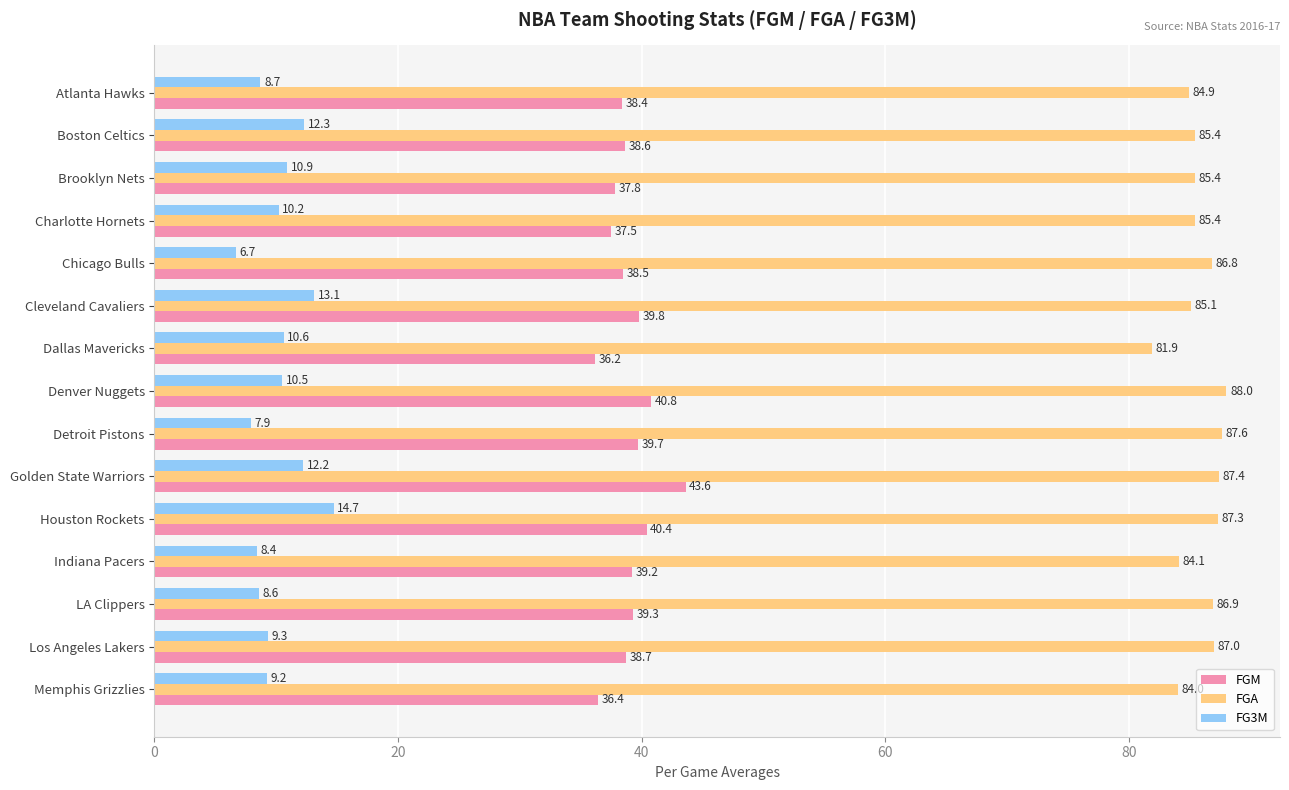

What is the sum of all FGM values?

584.9